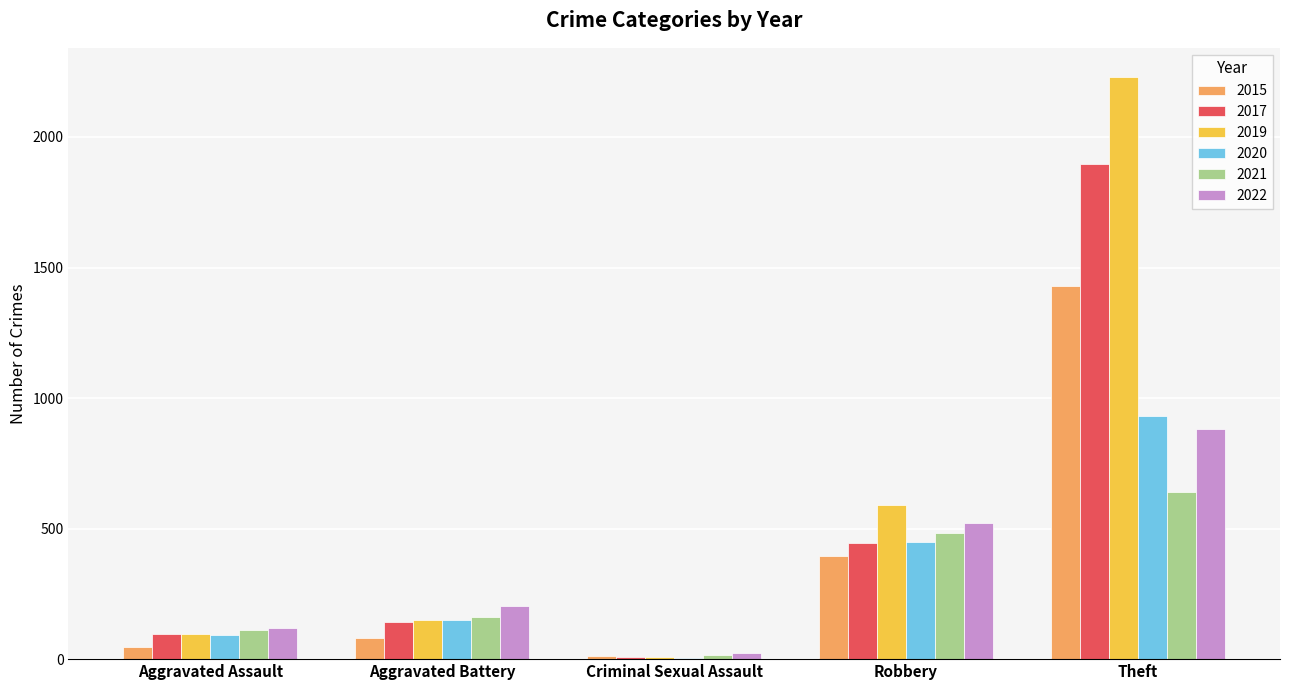

Reading left to right, extract all data points from this chart.

2015: Aggravated Assault=46	Aggravated Battery=82	Criminal Sexual Assault=12	Robbery=395	Theft=1429
2017: Aggravated Assault=95	Aggravated Battery=142	Criminal Sexual Assault=8	Robbery=446	Theft=1896
2019: Aggravated Assault=98	Aggravated Battery=148	Criminal Sexual Assault=8	Robbery=591	Theft=2230
2020: Aggravated Assault=94	Aggravated Battery=150	Criminal Sexual Assault=3	Robbery=450	Theft=930
2021: Aggravated Assault=110	Aggravated Battery=162	Criminal Sexual Assault=14	Robbery=484	Theft=642
2022: Aggravated Assault=121	Aggravated Battery=202	Criminal Sexual Assault=24	Robbery=521	Theft=880